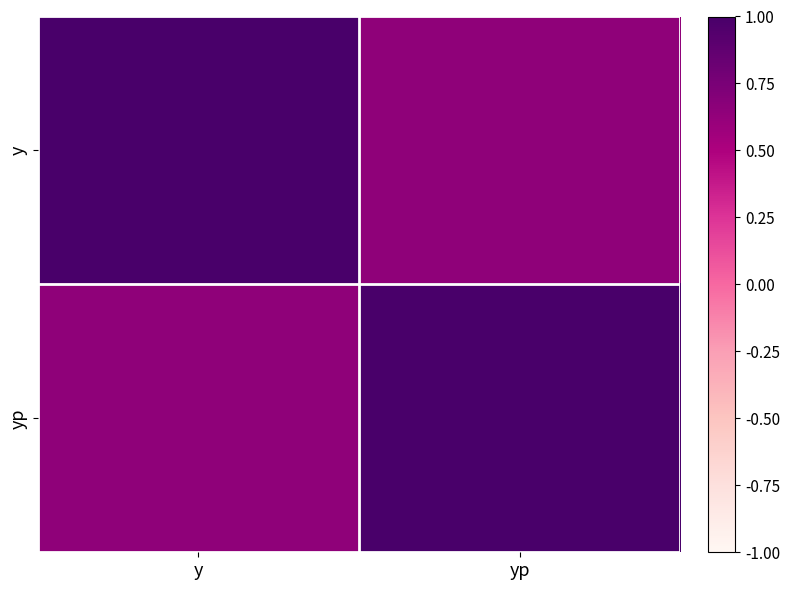

What is the minimum value shown in the chart?

0.6